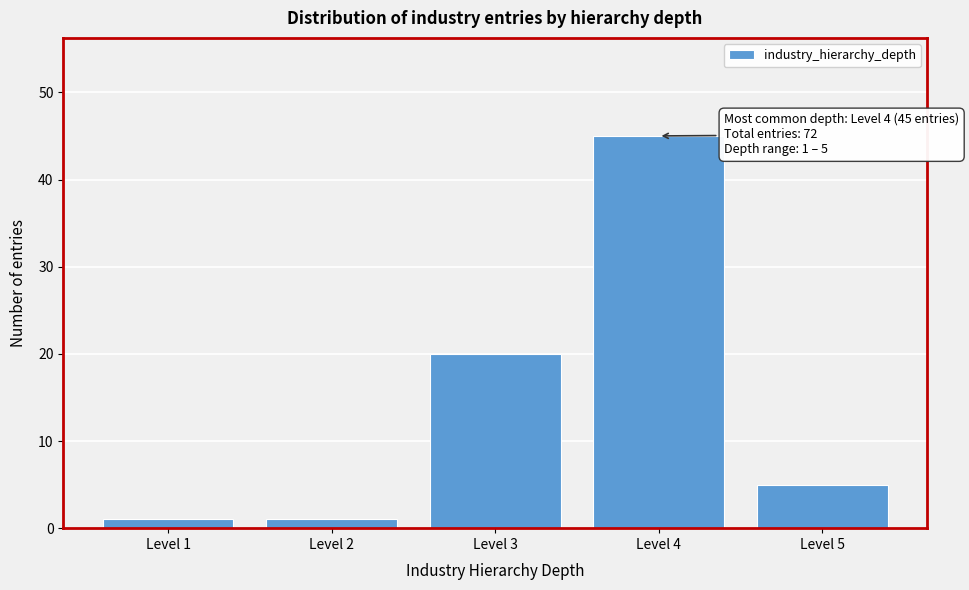

Reading left to right, extract all data points from this chart.

Level 1=1	Level 2=1	Level 3=20	Level 4=45	Level 5=5